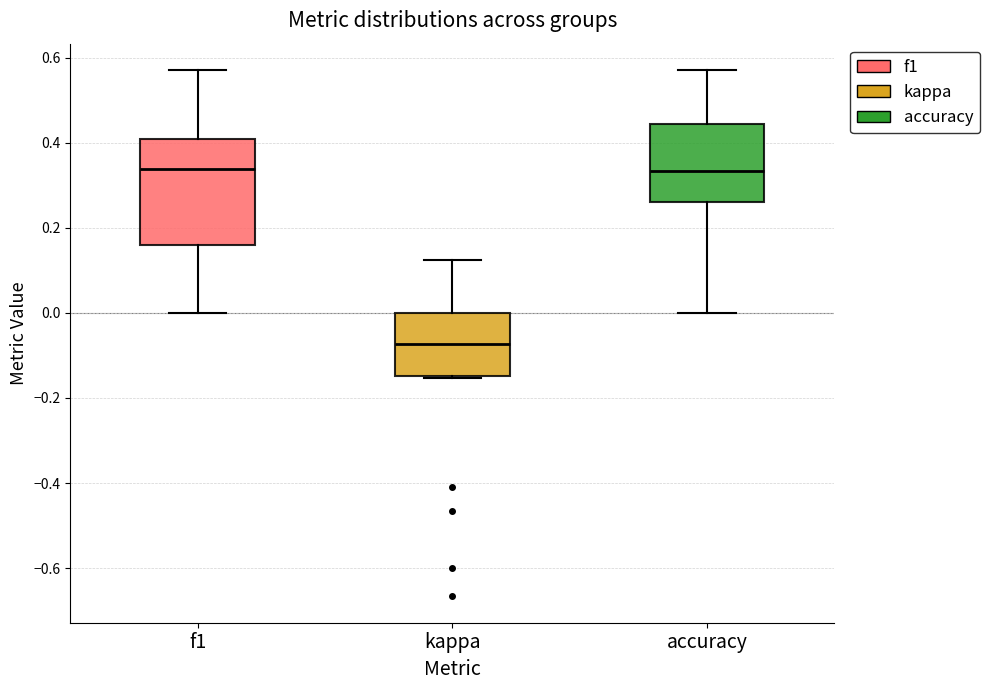

Which box is the tallest, from its lower edge to its upper edge?

f1